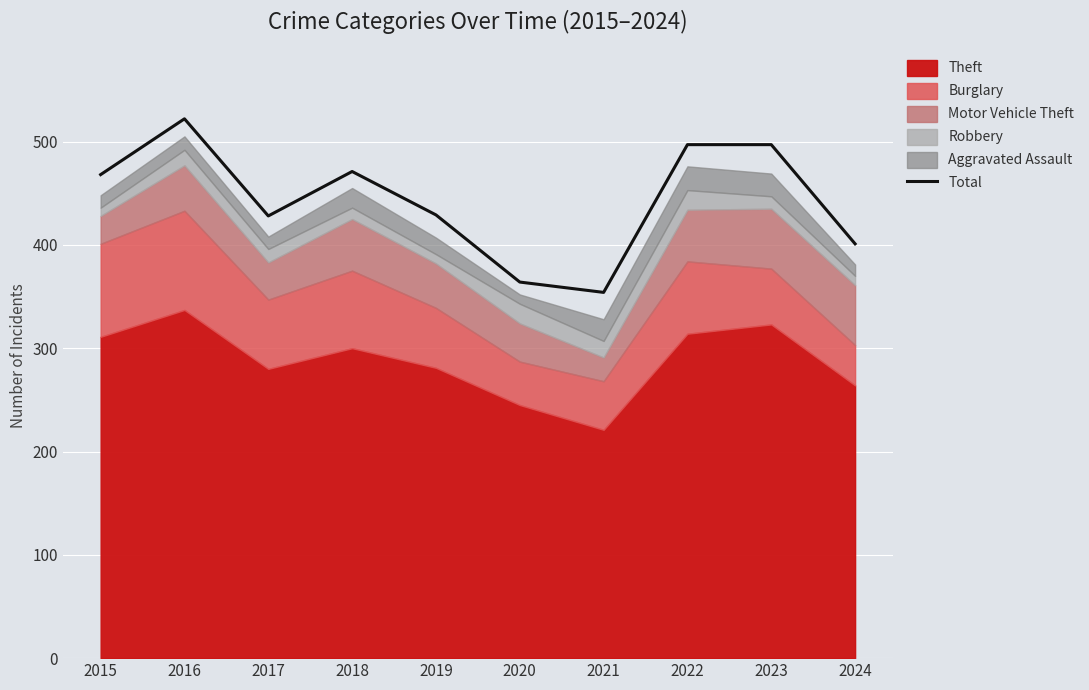

How many values exceed 468?

4